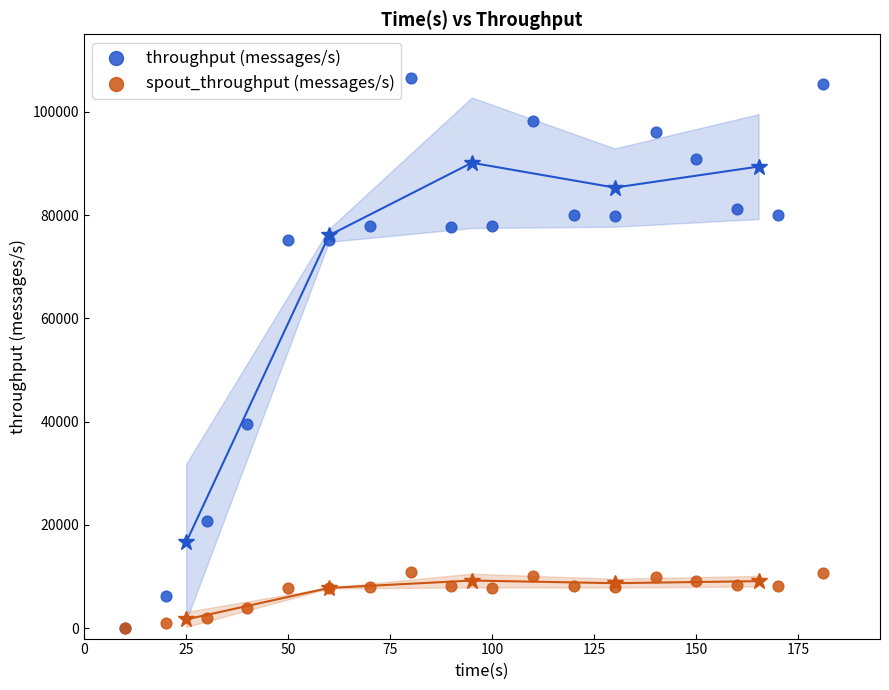

Across all series, what Y value is closest to 53315?

39468